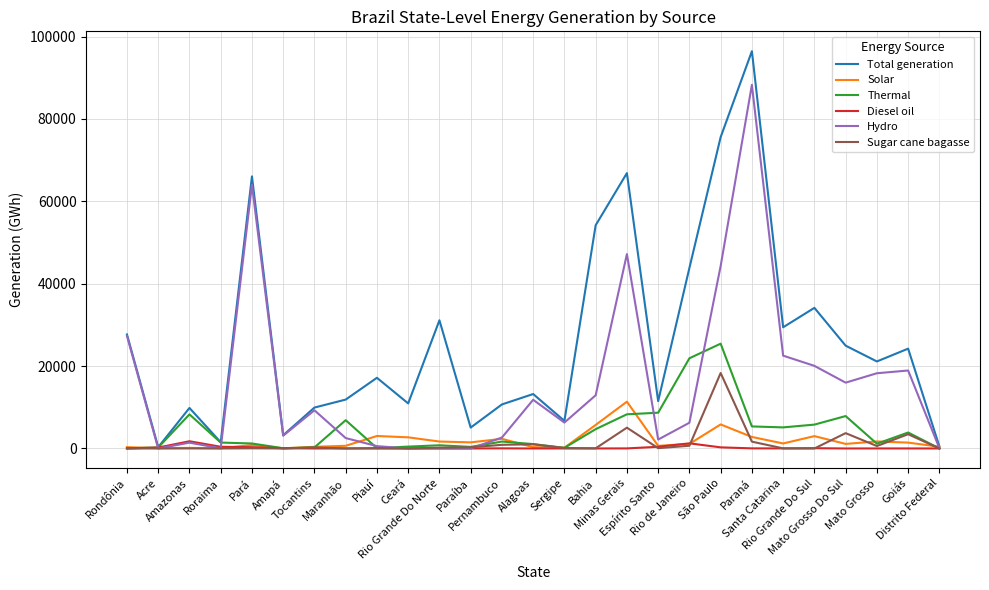

In Sugar cane bagasse, how many points are higher than both neighbors (excluding endpoints)?

9